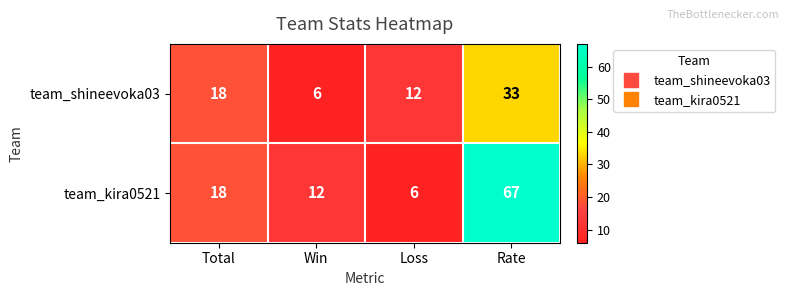

The team_shineevoka03 series shows 9 at Win. True or false?

False